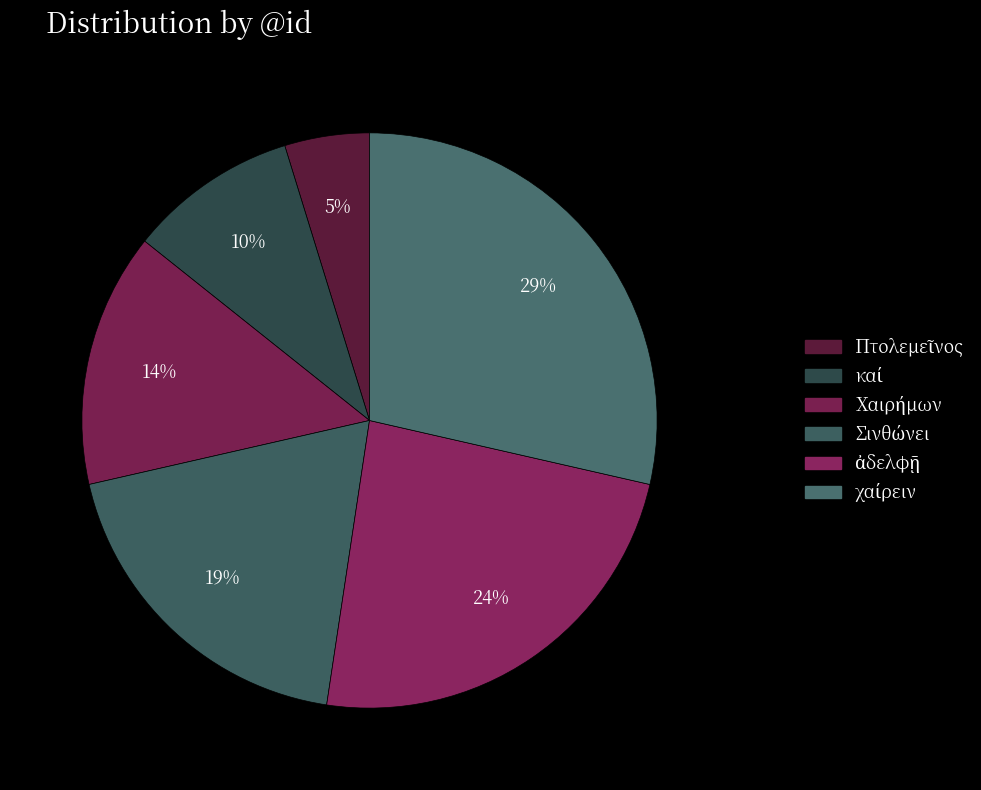

What is the largest slice in the pie chart?

χαίρειν